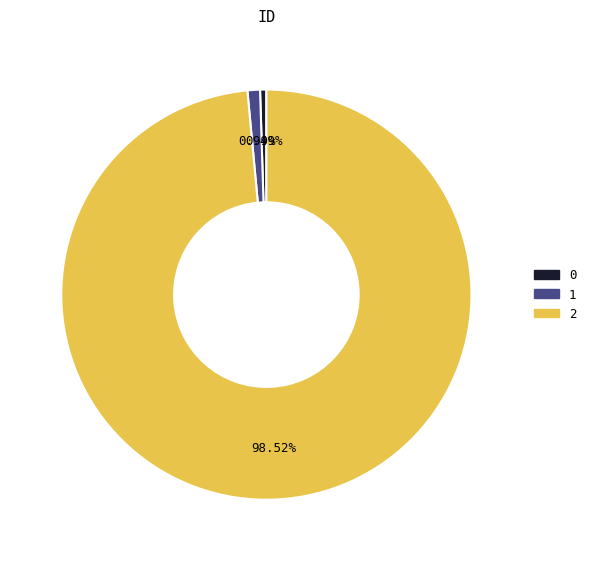

What percentage is the 1 slice, to the nearest percent?

1%